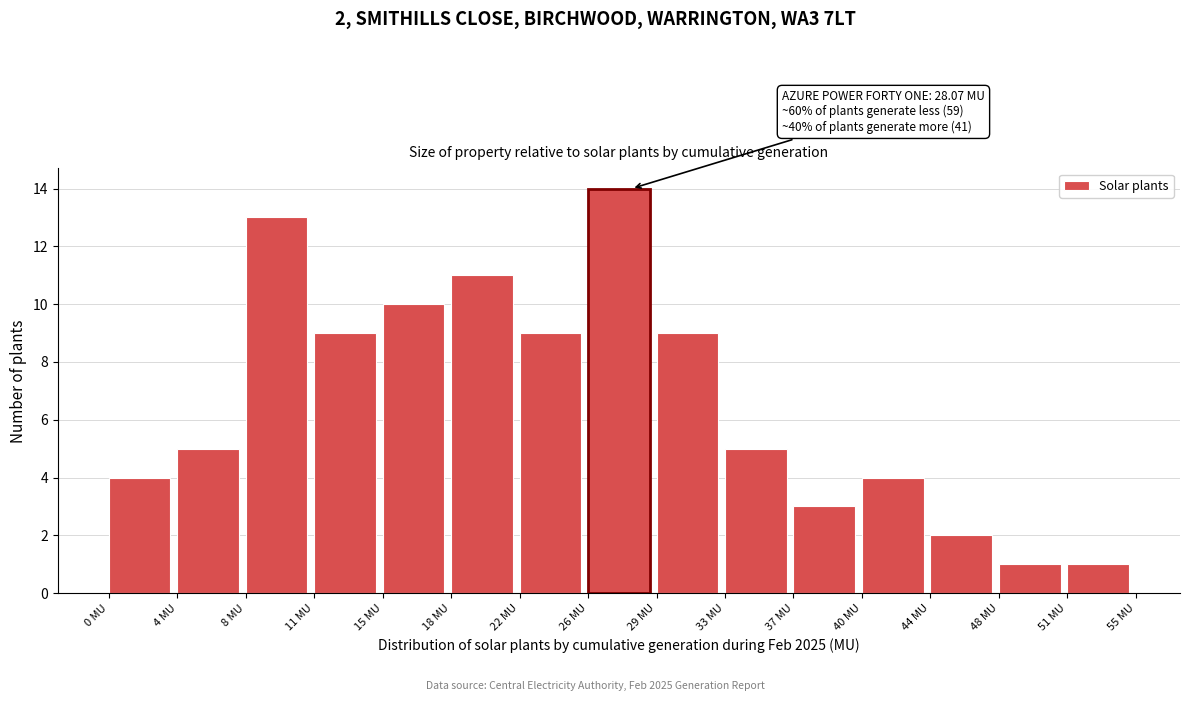

Which range on the x-axis has the tallest bar?

25.5 to 29.5